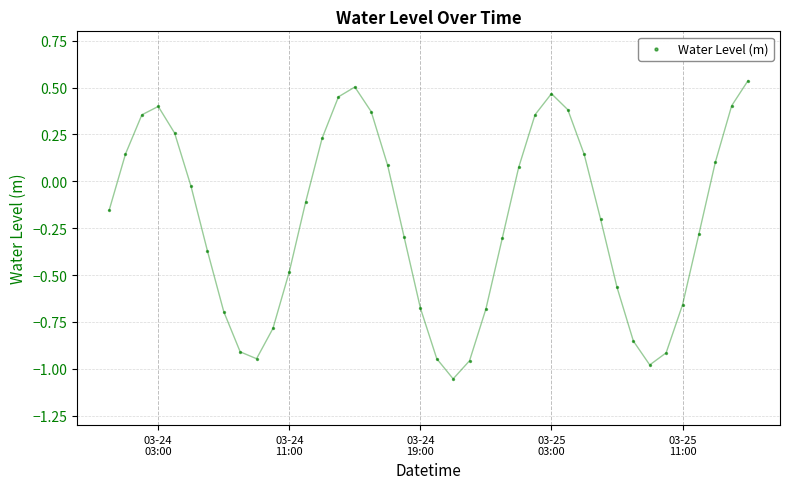

What is the range of Y values (max minus min)?

1.6